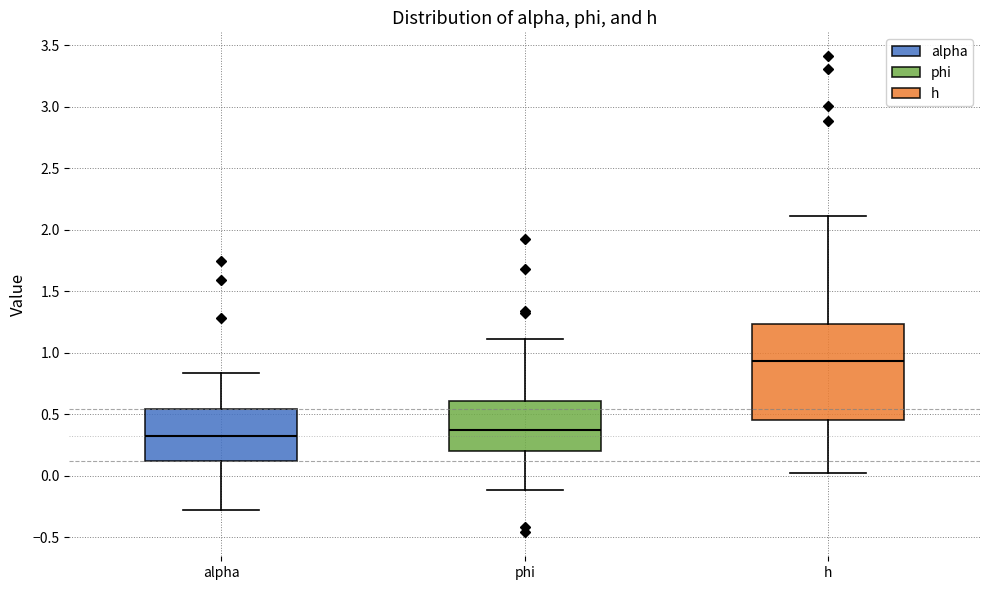

Reading left to right, transcribe this box plot: for each box, give where its median line is, the range the box spans, and where its two whiskers end, as read against the y-axis. The values are not printed on the chart, so give them approximately, as read against the axis.

alpha: median 0.30, box 0.10 to 0.55, whiskers -0.30 to 0.85
phi: median 0.35, box 0.20 to 0.60, whiskers -0.10 to 1.10
h: median 0.95, box 0.45 to 1.25, whiskers 0.00 to 2.10